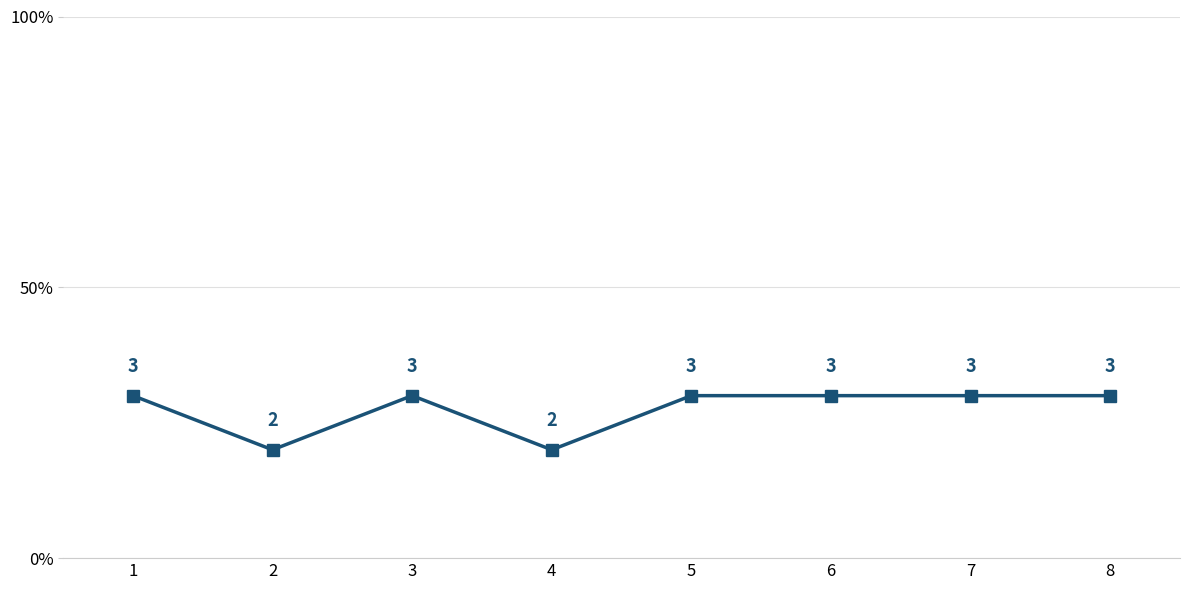

What is the value of the 8th point from the left?

3